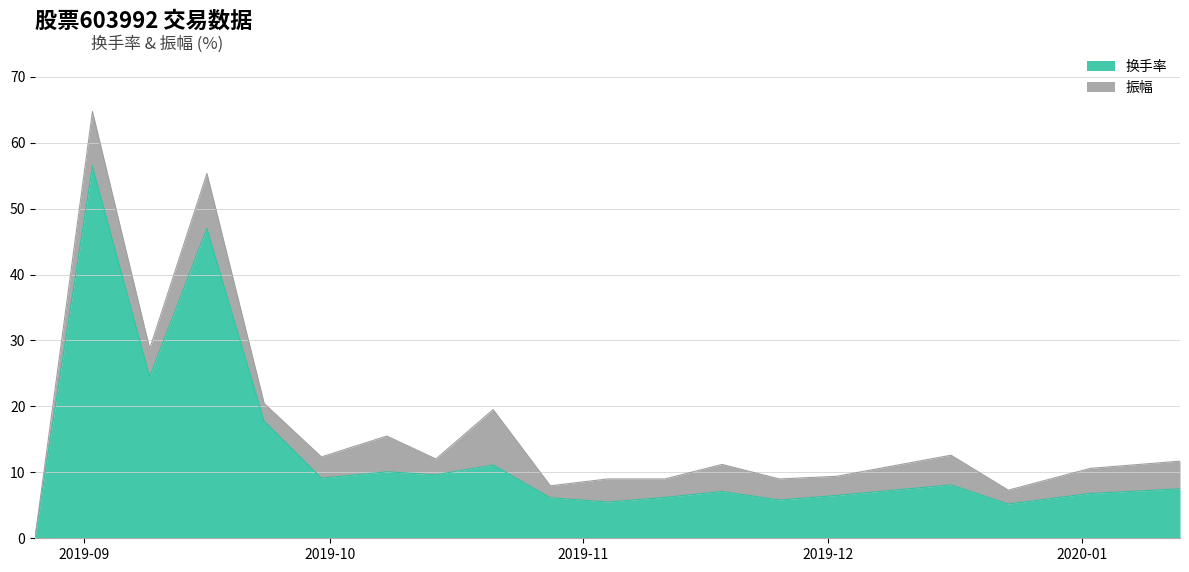

The value at 2019-11-04 is 5.5. True or false?

True